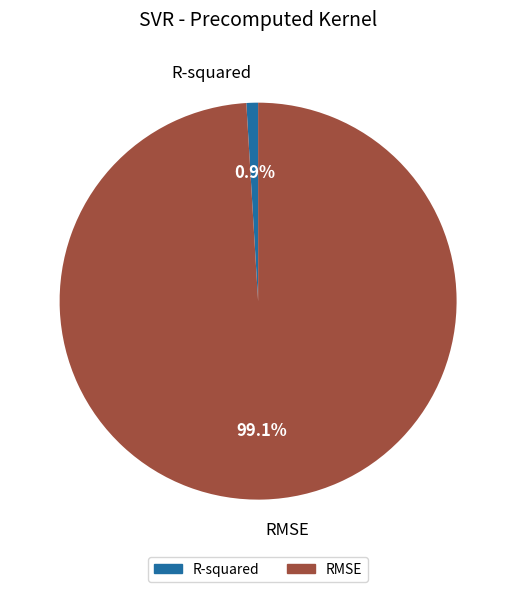

The R-squared slice represents 1% of the pie. True or false?

True